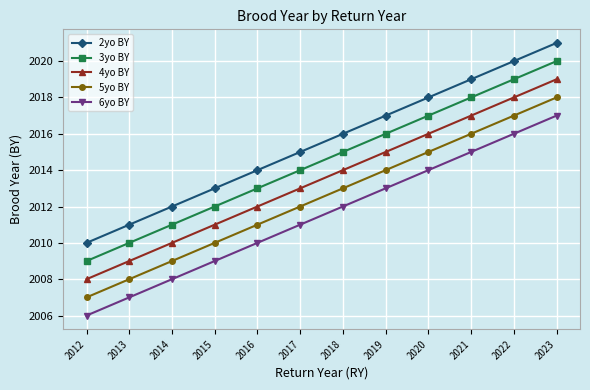

What value does the 4yo BY series have at 2018?

2014